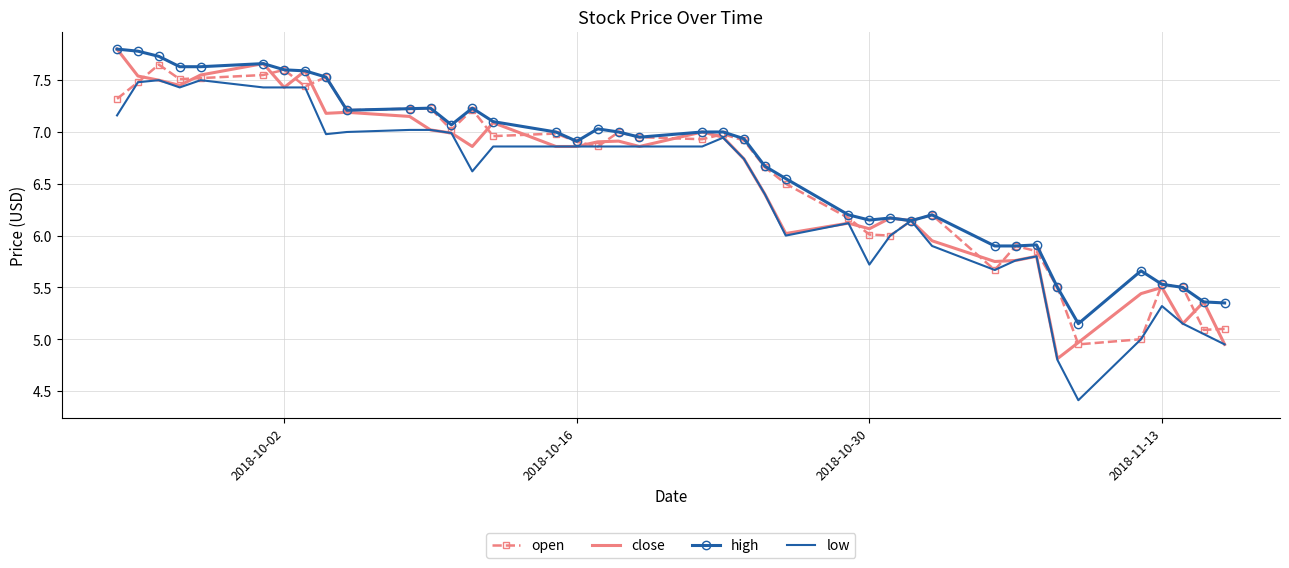

List the series in order of their overall mean, lowest first.

low, close, open, high